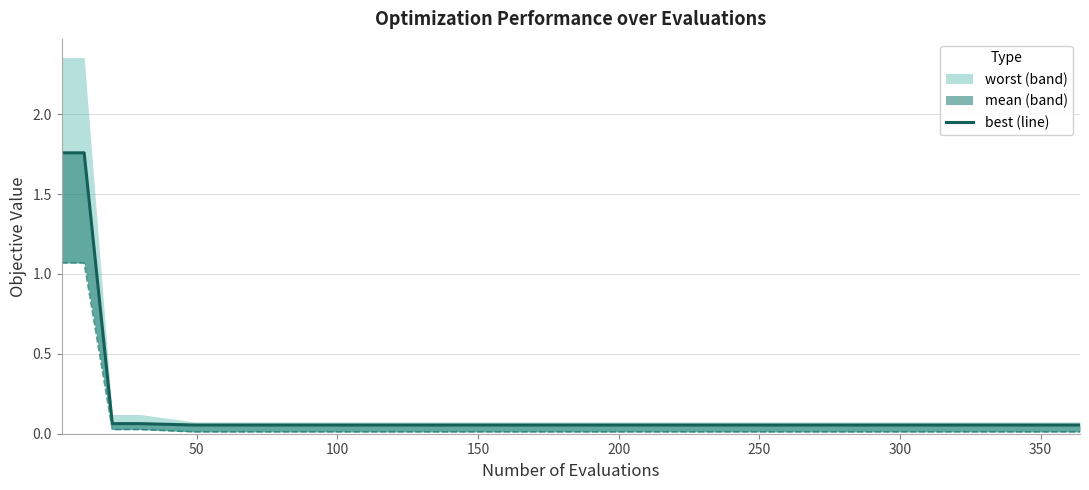

Which has a higher value, 300 or 200?

300